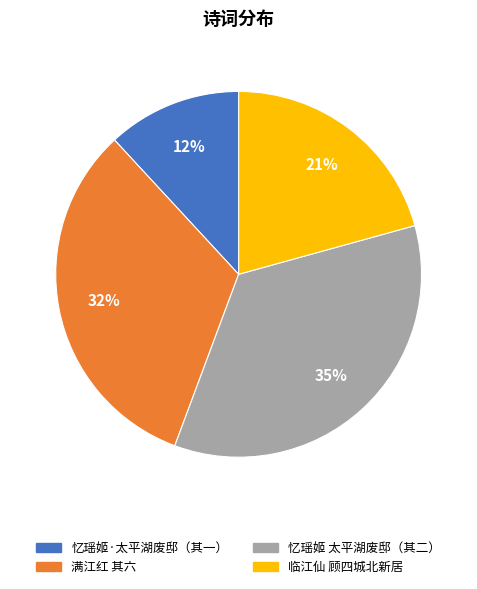

To the nearest percent, what is the difference between the largest and smallest slice percentages?

23%